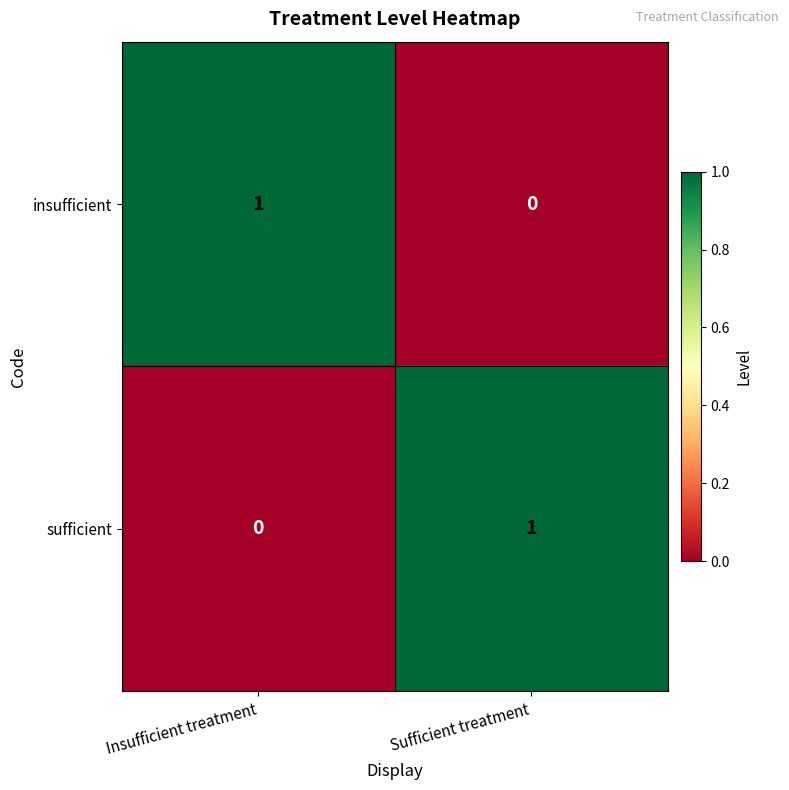

Reading right to left, what are all the values shown in this chart?

insufficient: 0	1
sufficient: 1	0